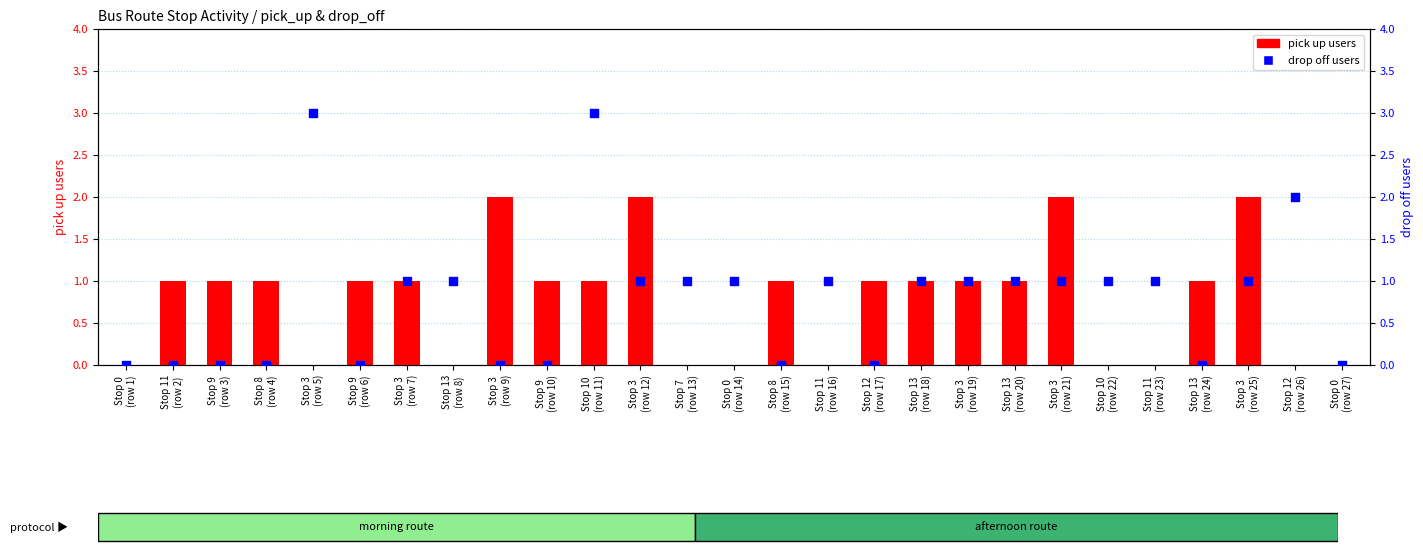

Which series reaches the minimum Y coordinate?

pick up users